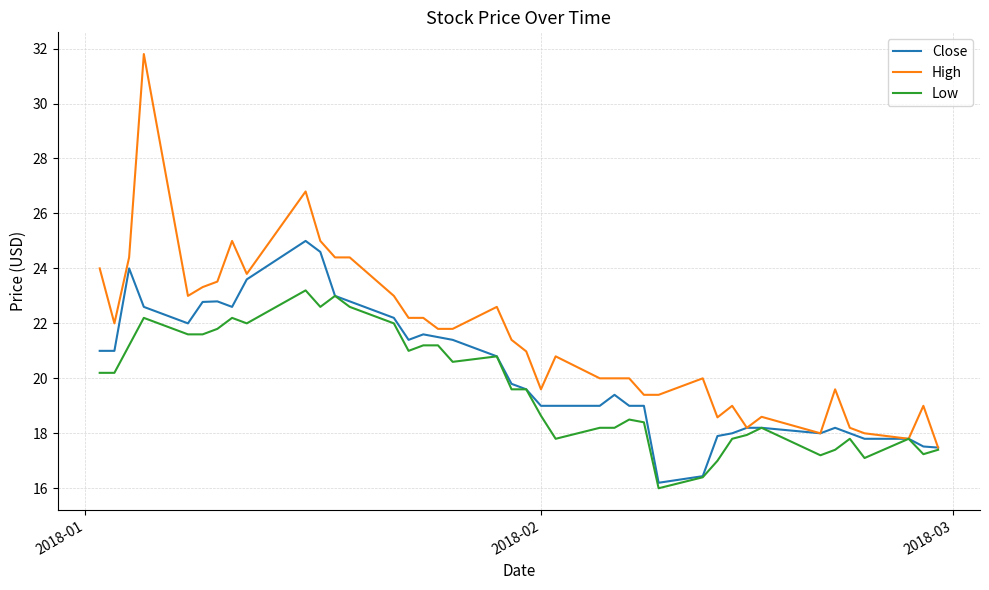

What is the minimum value for High?

17.5